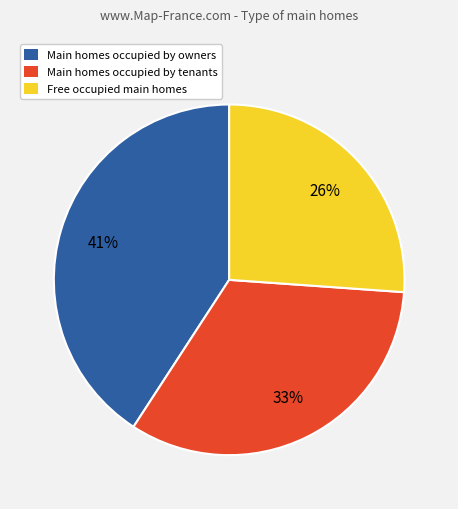

To the nearest percent, what is the difference between the largest and smallest slice percentages?

15%